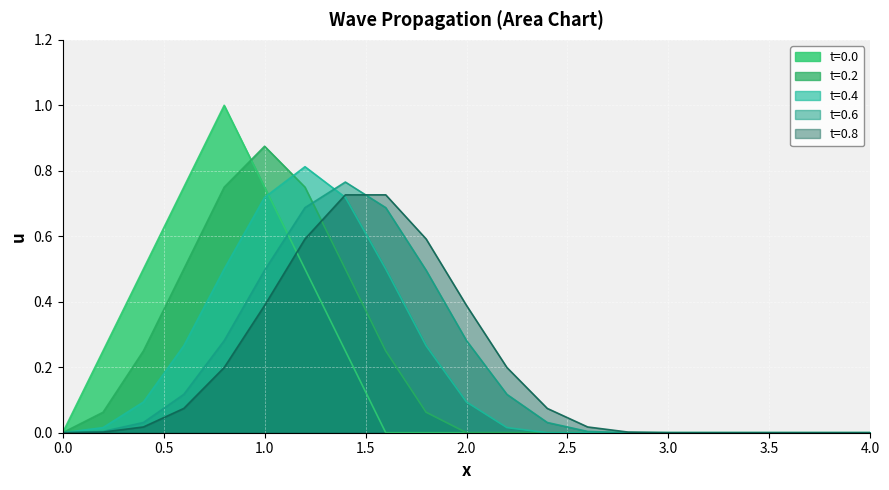

True or false: t=0.2 has a value of 0.0 at 3.0.

True